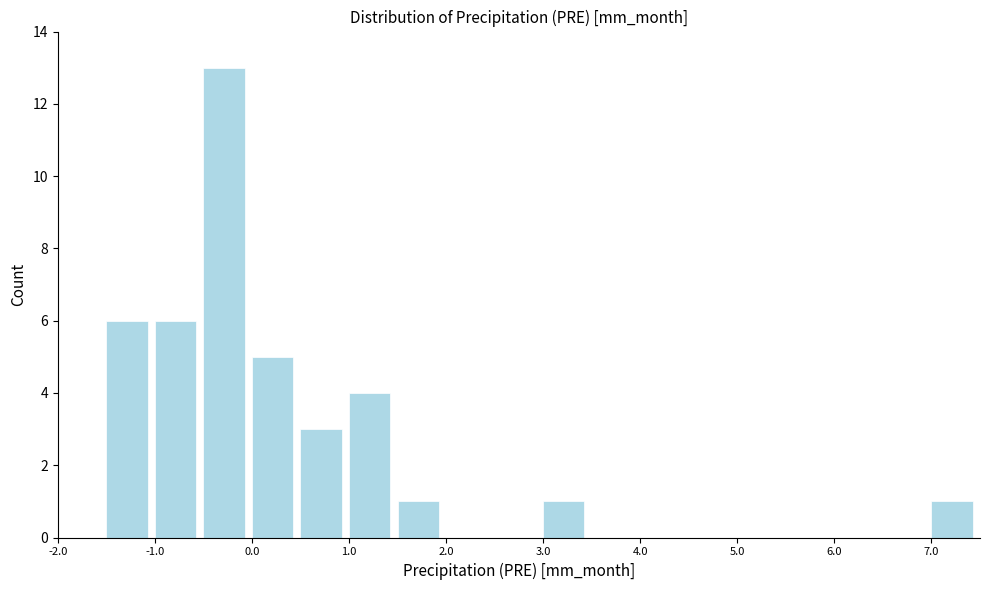

Reading left to right, transcribe this chart: for each bar, give the range it covers on the x-axis and its height. The values are not printed on the chart, so give them approximately, as read against the axis.

-2.0 to -1.5: 0
-1.5 to -1.0: 6
-1.0 to -0.5: 6
-0.5 to 0.0: 13
0.0 to 0.5: 5
0.5 to 1.0: 3
1.0 to 1.5: 4
1.5 to 2.0: 1
2.0 to 2.5: 0
2.5 to 3.0: 0
3.0 to 3.5: 1
3.5 to 4.0: 0
4.0 to 4.5: 0
4.5 to 5.0: 0
5.0 to 5.5: 0
5.5 to 6.0: 0
6.0 to 6.5: 0
6.5 to 7.0: 0
7.0 to 7.5: 1